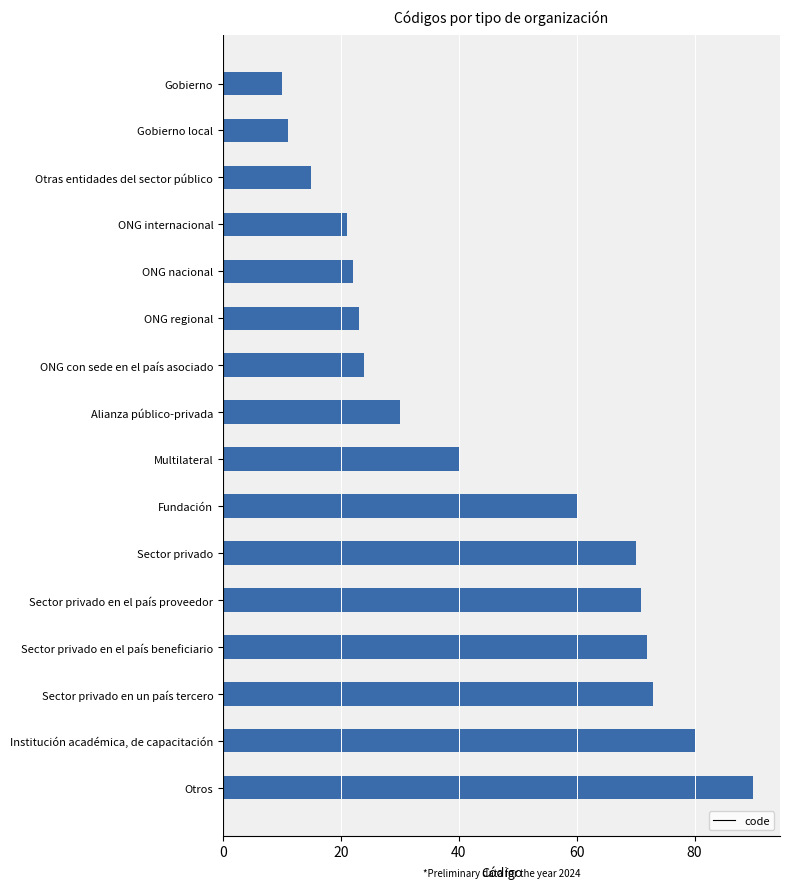

What is the sum of all values?

712